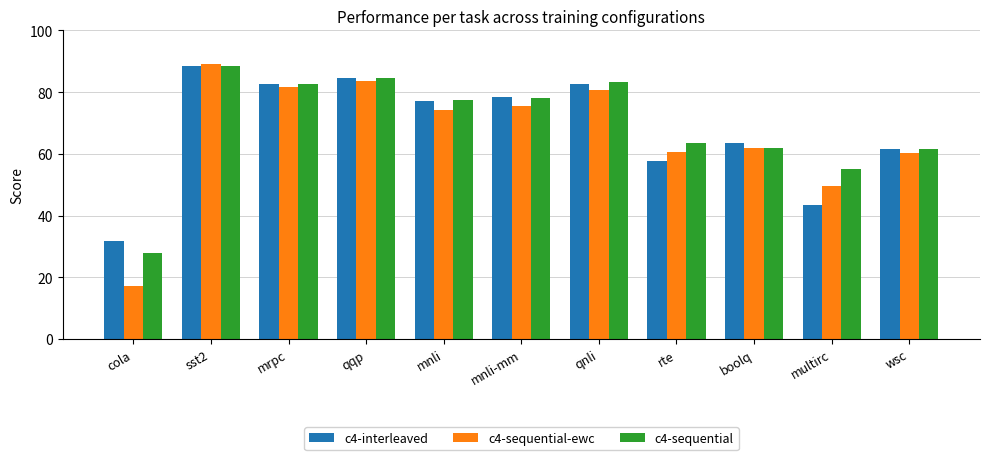

What is the label of the 2nd bar from the left?

sst2